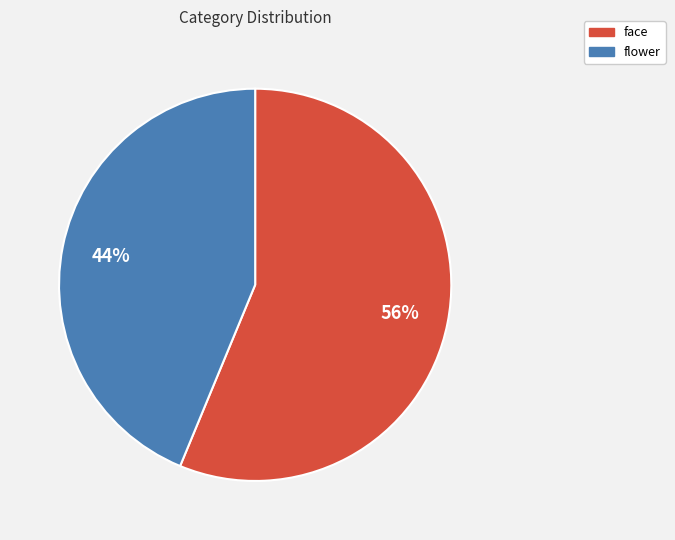

Which slice is the largest?

face